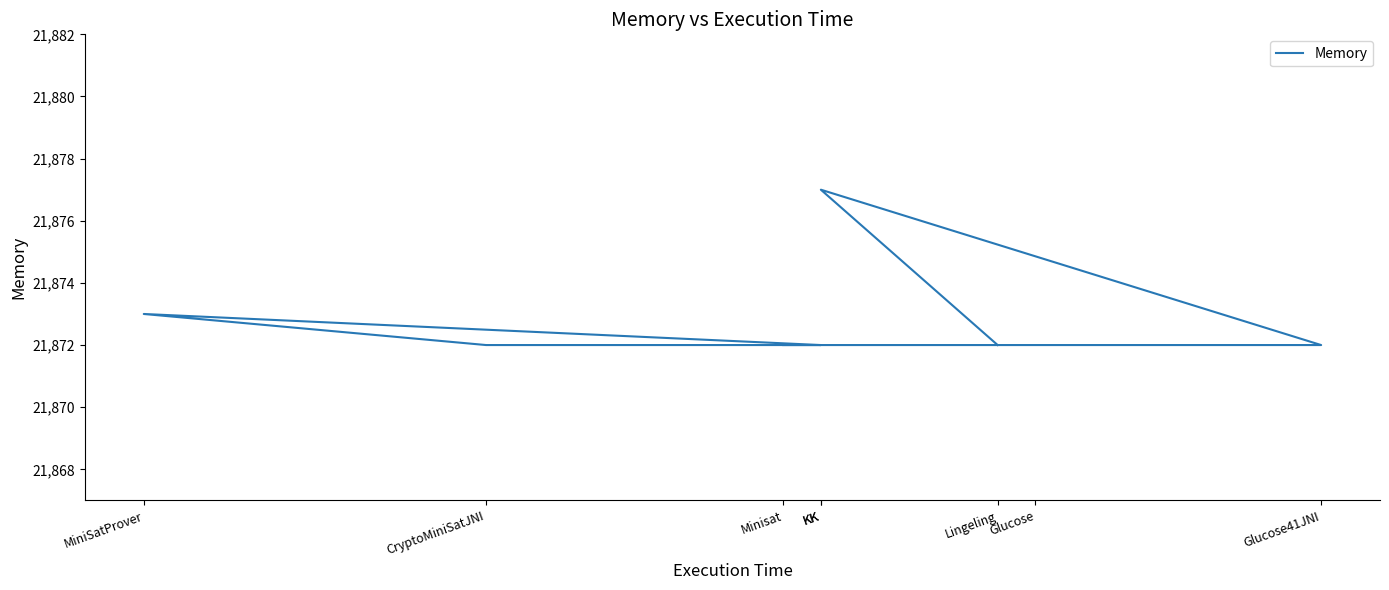

Which label corresponds to the smallest value in the chart?

Minisat